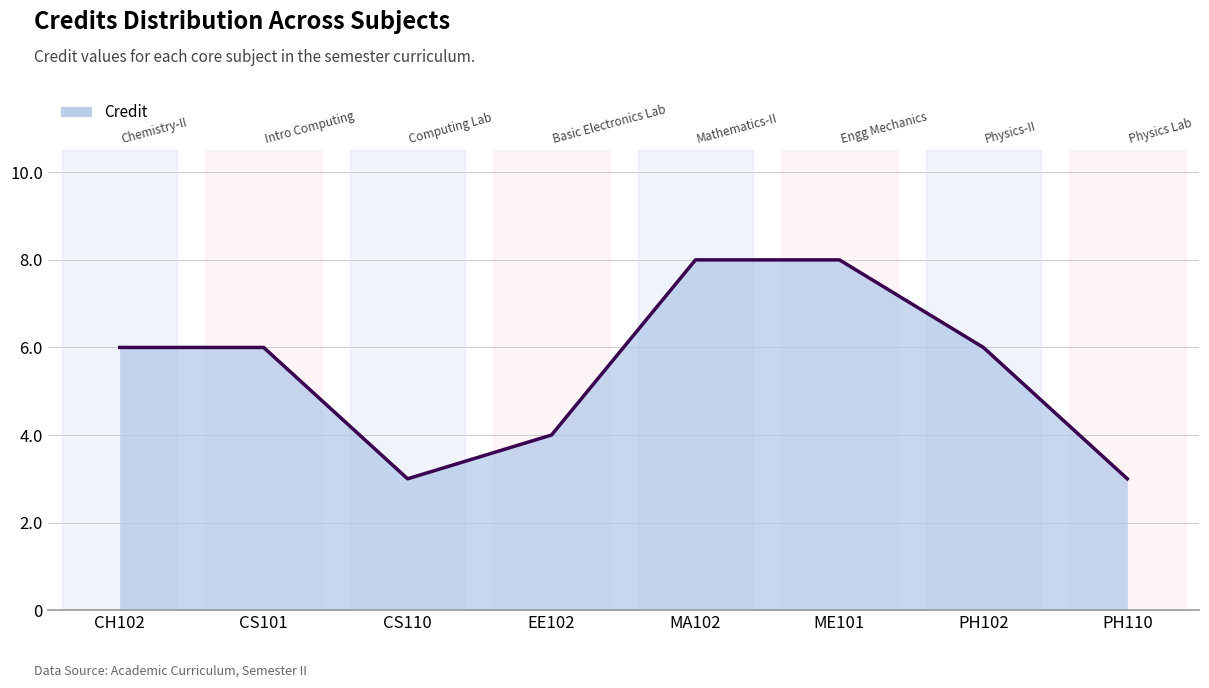

How many interior local valleys (lower than both neighbors) does the data have?

1